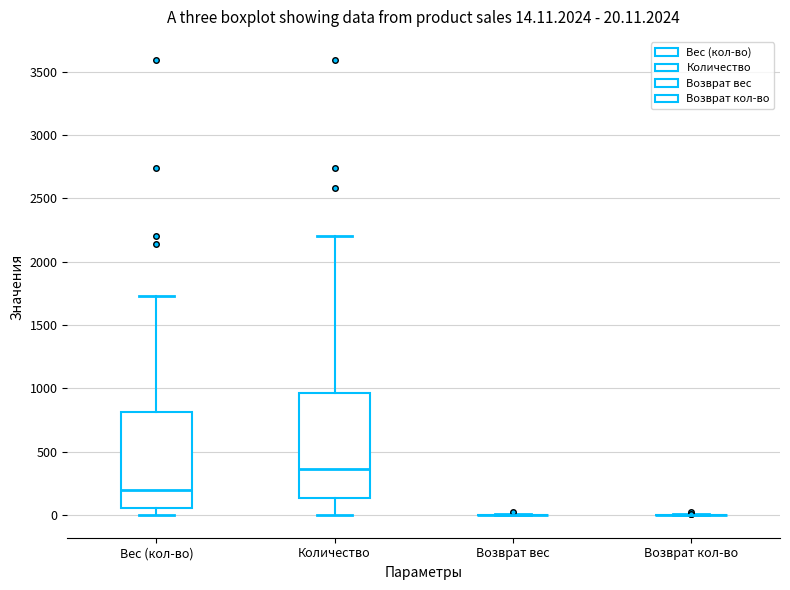

Comparing the boxes themselves (not the whiskers), which one is the tallest?

Количество